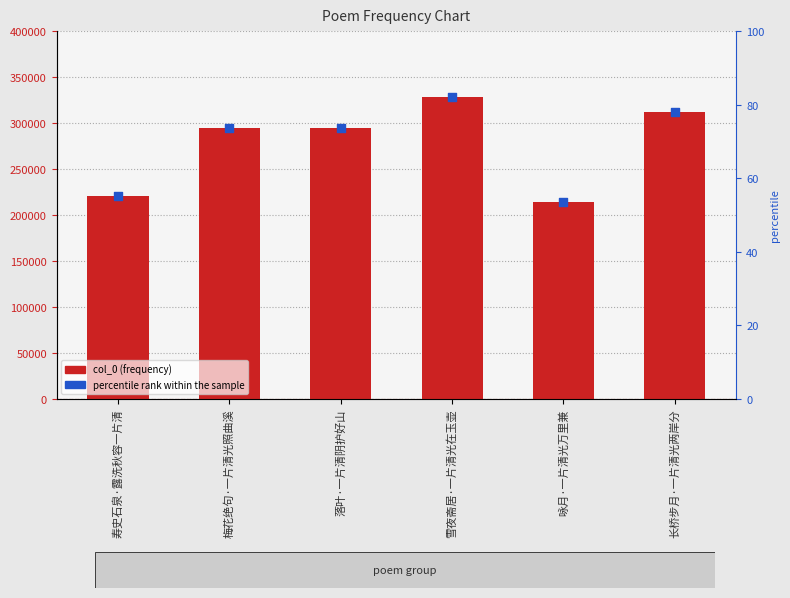

Which series has the largest total across all categories?

col_0